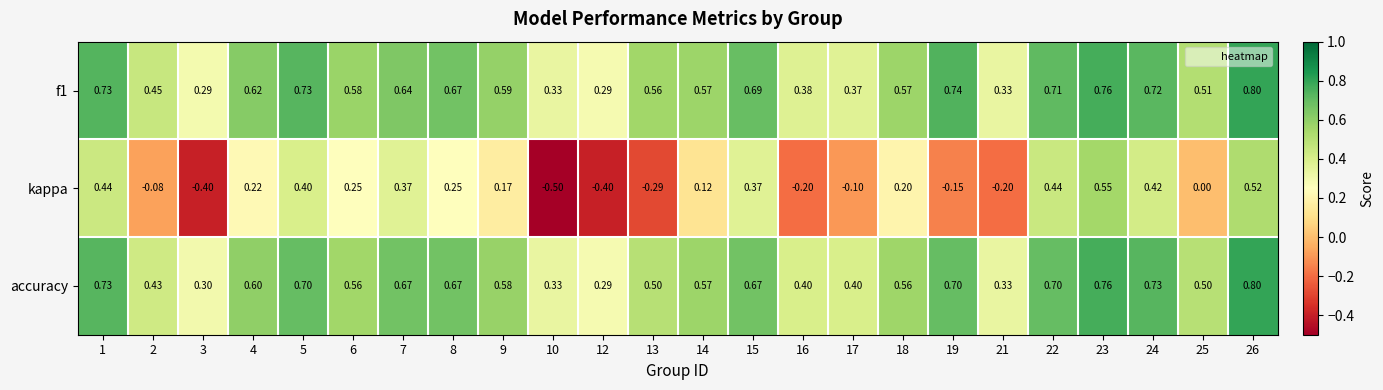

Which series has the widest spread of values?

kappa